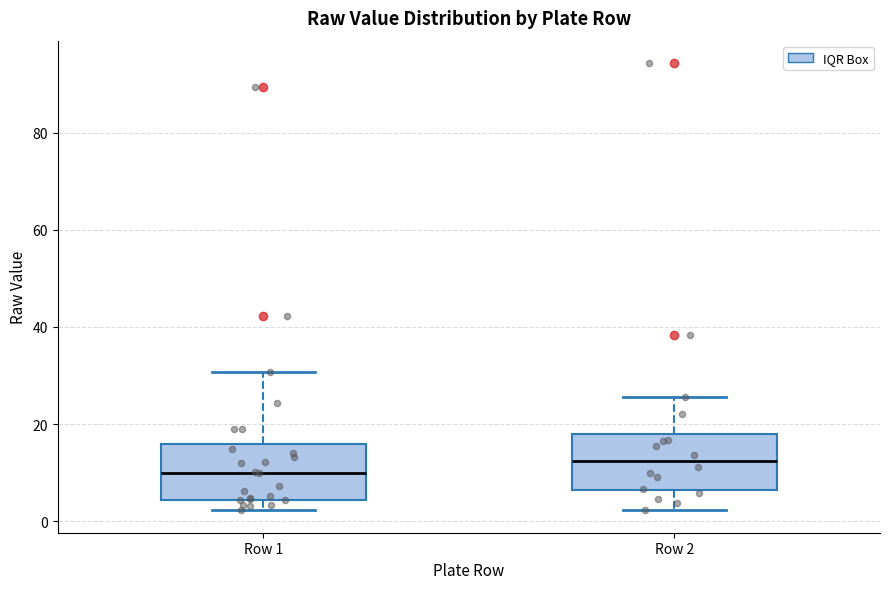

Reading left to right, transcribe this box plot: for each box, give where its median line is, the range the box spans, and where its two whiskers end, as read against the y-axis. The values are not printed on the chart, so give them approximately, as read against the axis.

Row 1: median 10, box 4 to 16, whiskers 2 to 30
Row 2: median 12, box 6 to 18, whiskers 2 to 26